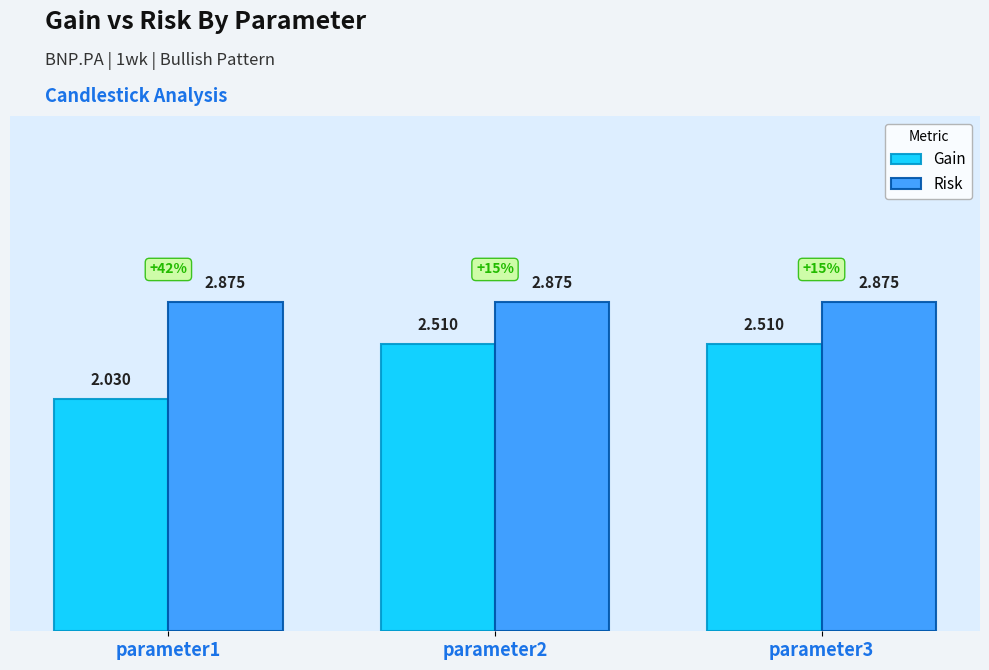

Rank the series at parameter2 from lowest to highest value.

Gain, Risk